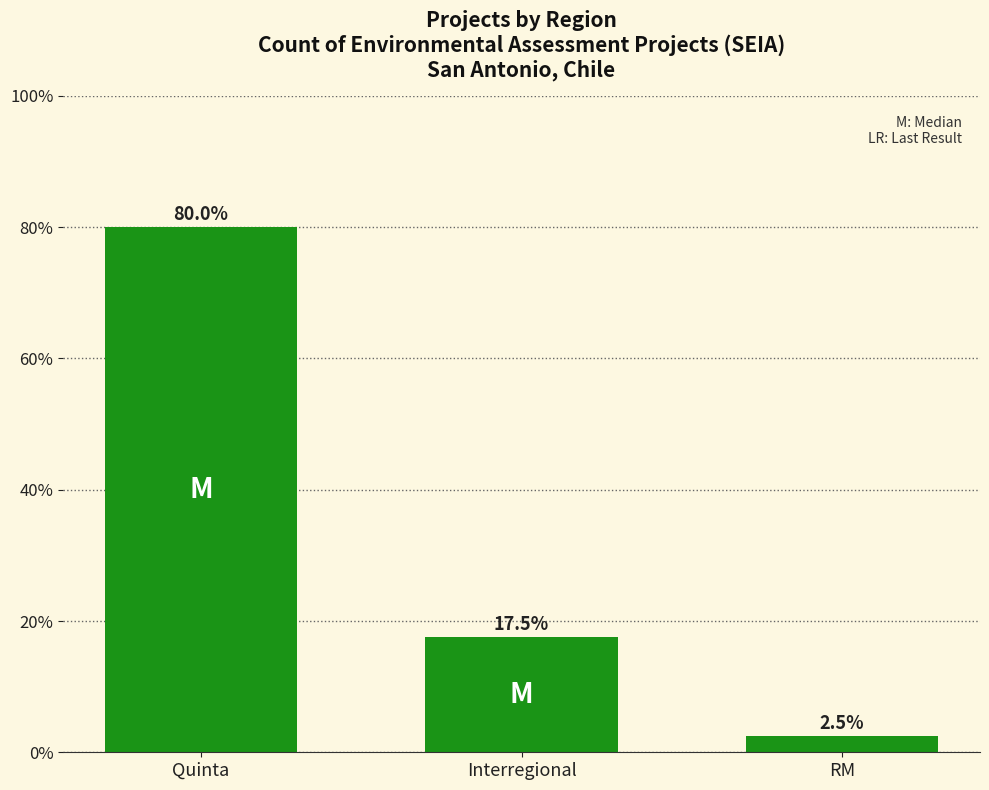

True or false: the data shows 112.1 at Quinta.

False